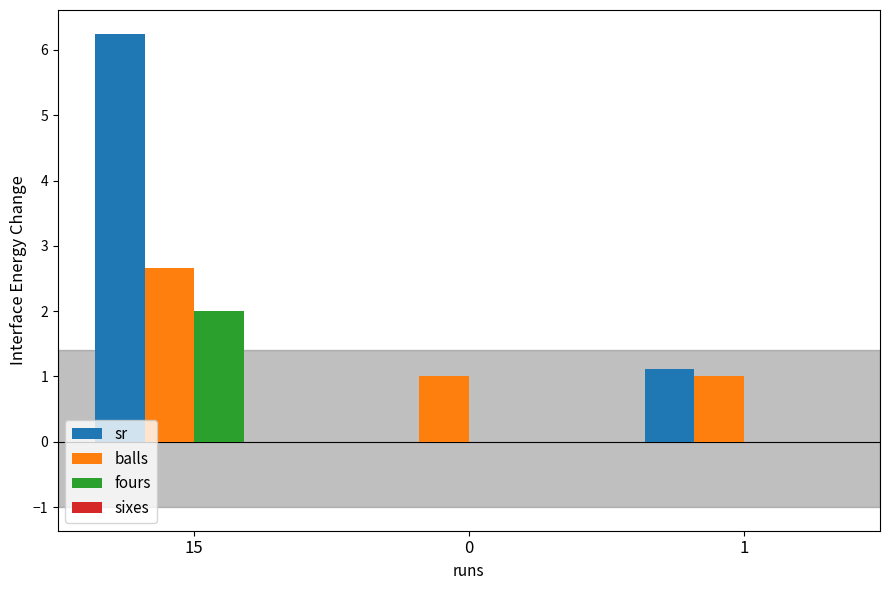

Does the chart contain stacked bars?

No